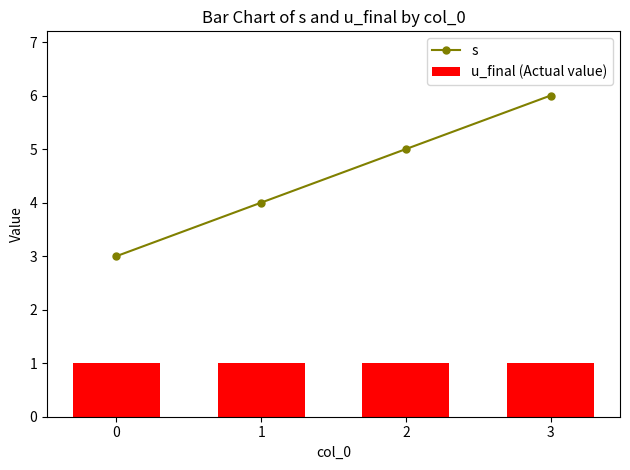

Is the value of u_final (Actual value) at 2 greater than the value of s at 1?

No